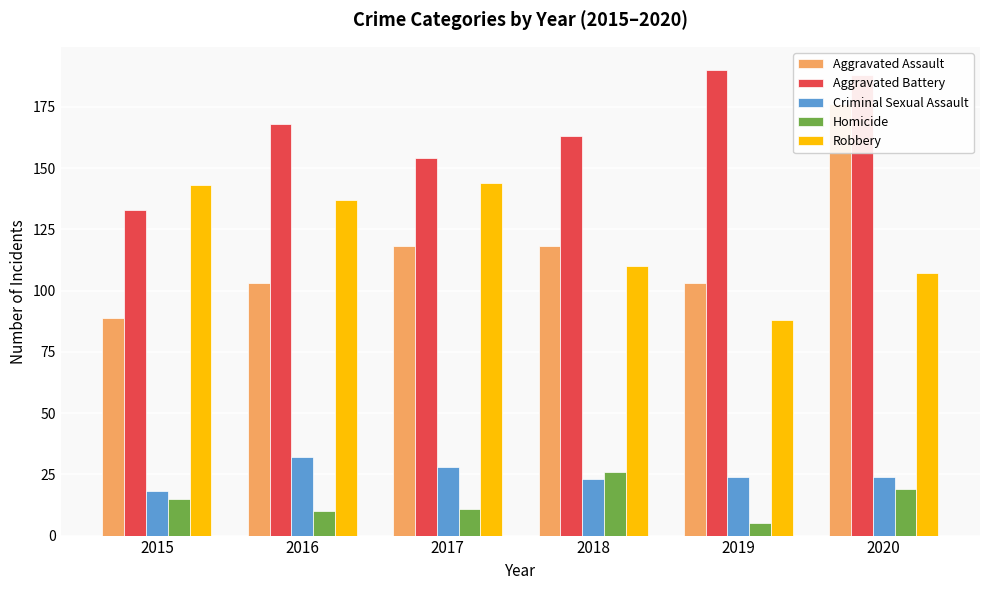

Reading right to left, list all the values displayed in this chart.

Aggravated Assault: 2020=176	2019=103	2018=118	2017=118	2016=103	2015=89
Aggravated Battery: 2020=188	2019=190	2018=163	2017=154	2016=168	2015=133
Criminal Sexual Assault: 2020=24	2019=24	2018=23	2017=28	2016=32	2015=18
Homicide: 2020=19	2019=5	2018=26	2017=11	2016=10	2015=15
Robbery: 2020=107	2019=88	2018=110	2017=144	2016=137	2015=143